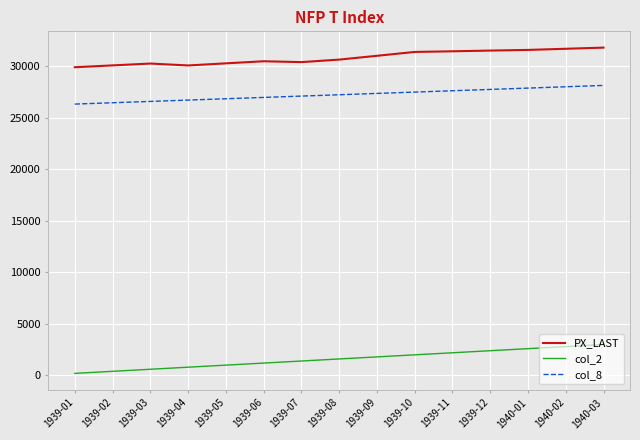

What is the difference between the maximum and minimum values in the col_2 series?

2800.0